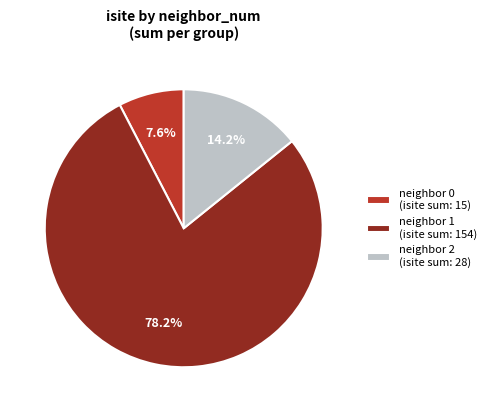

To the nearest percent, what is the difference between the largest and smallest slice percentages?

71%